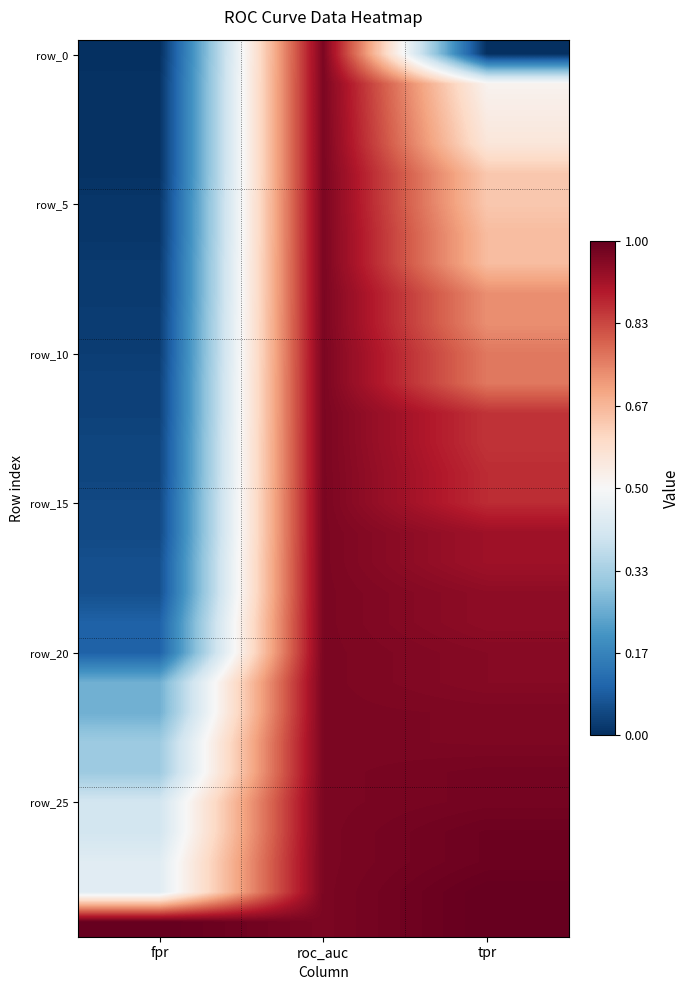

Between tpr and roc_auc, which is larger?

roc_auc